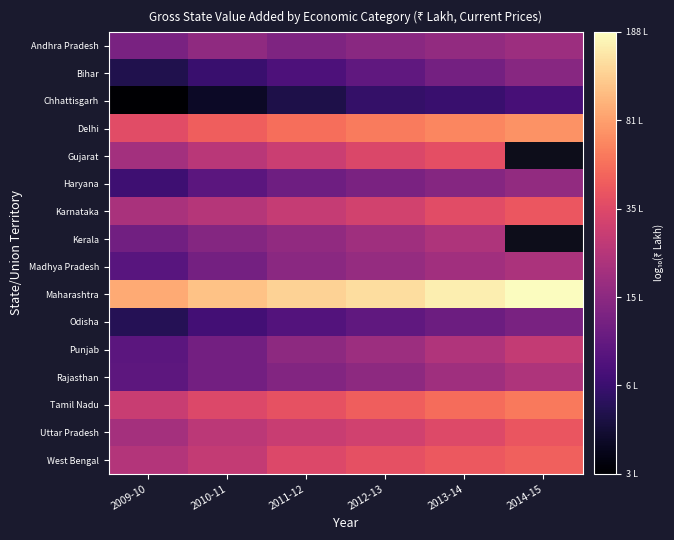

List the series in order of their peak value, lowest first.

Chhattisgarh, Odisha, Bihar, Haryana, Andhra Pradesh, Madhya Pradesh, Rajasthan, Kerala, Punjab, Gujarat, Uttar Pradesh, Karnataka, West Bengal, Tamil Nadu, Delhi, Maharashtra